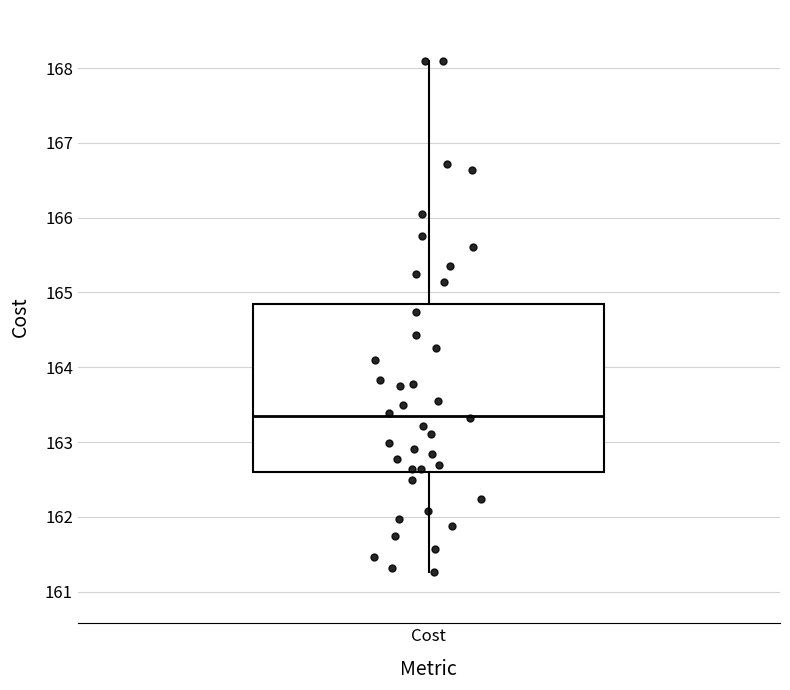

Where does the upper whisker of the box for Cost end on the y-axis? The values are not printed on the chart, so give them approximately, as read against the axis.

168.1